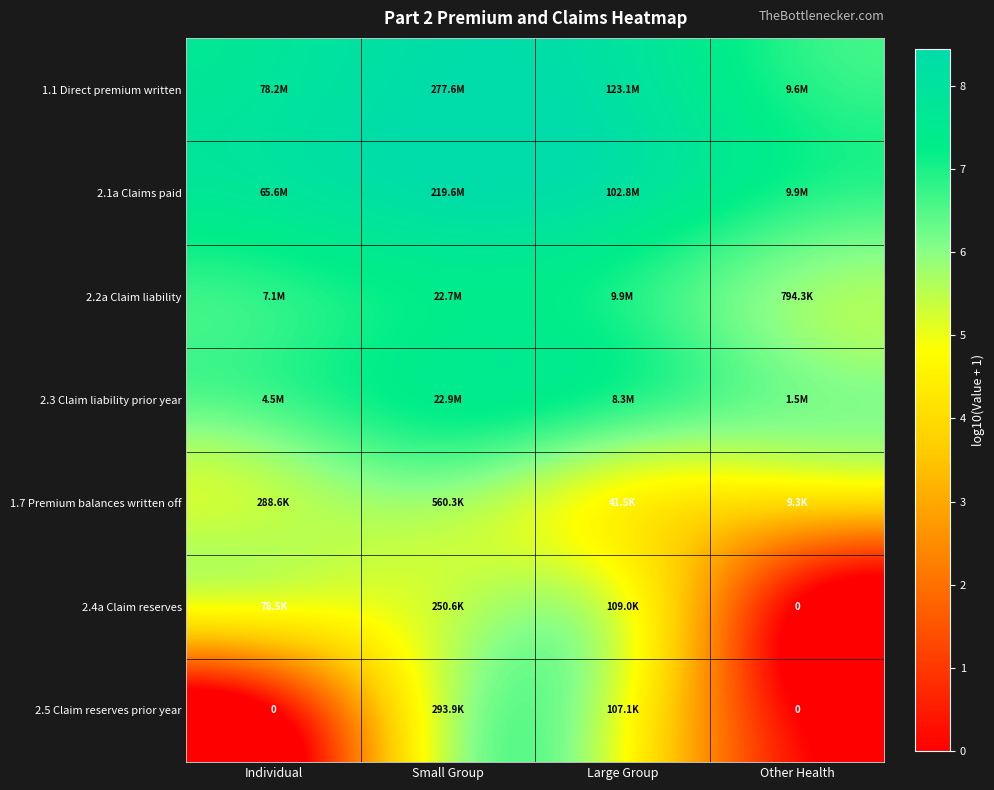

What is the difference between the second highest and second lowest values in the 1.7 Premium balances written off series?

0.8